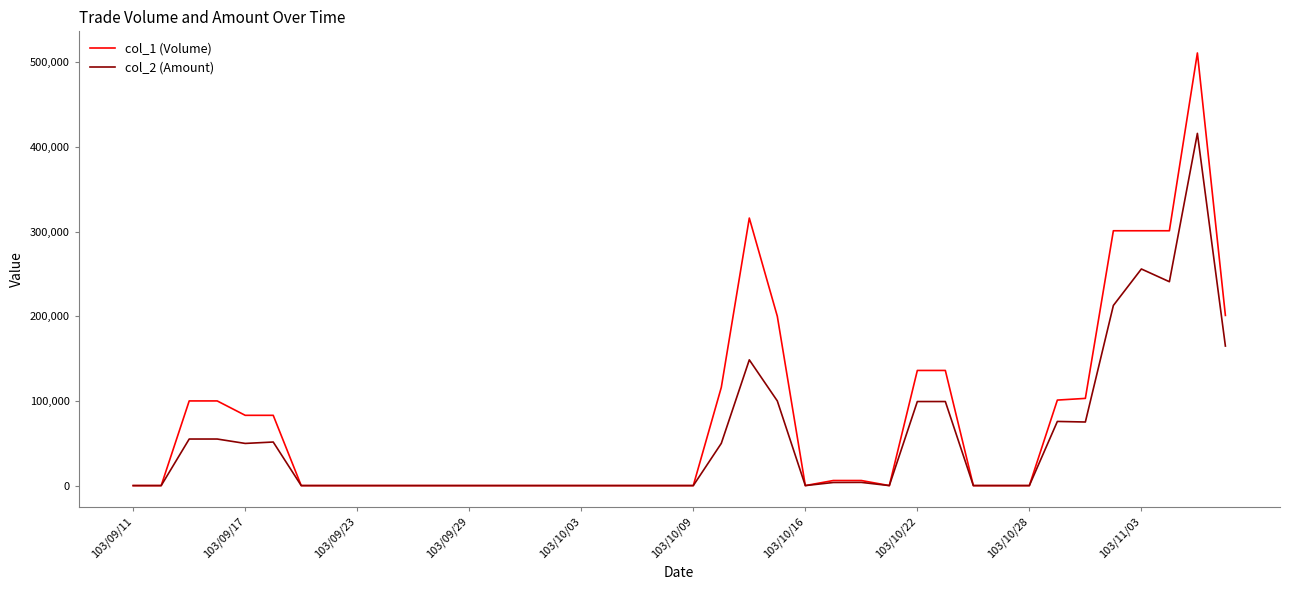

List the series in order of their peak value, lowest first.

col_2 (Amount), col_1 (Volume)